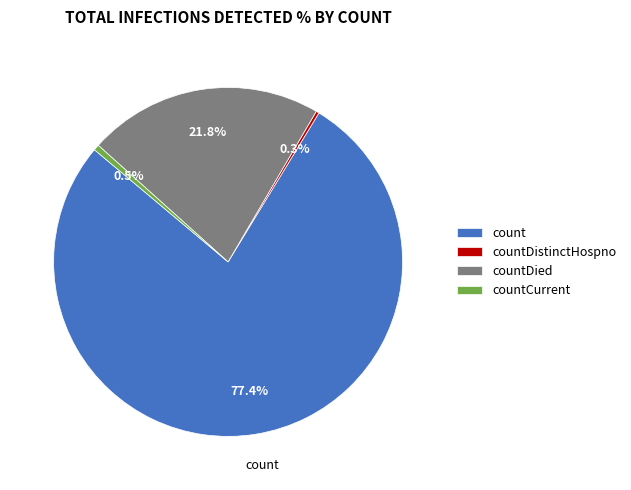

What percentage is NOT represented by countDistinctHospno?

99.7%